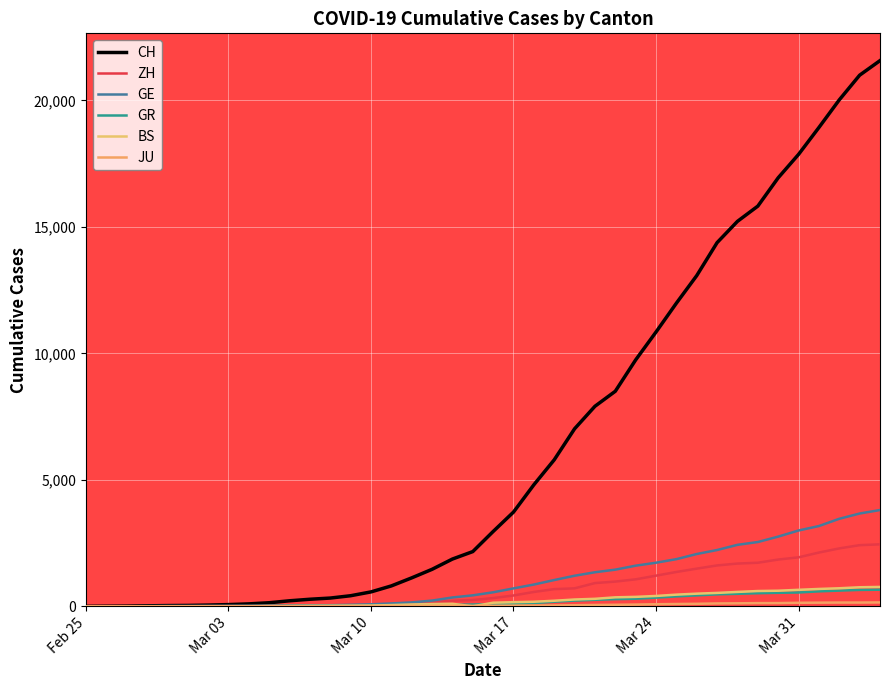

How many lines are shown in the chart?

6